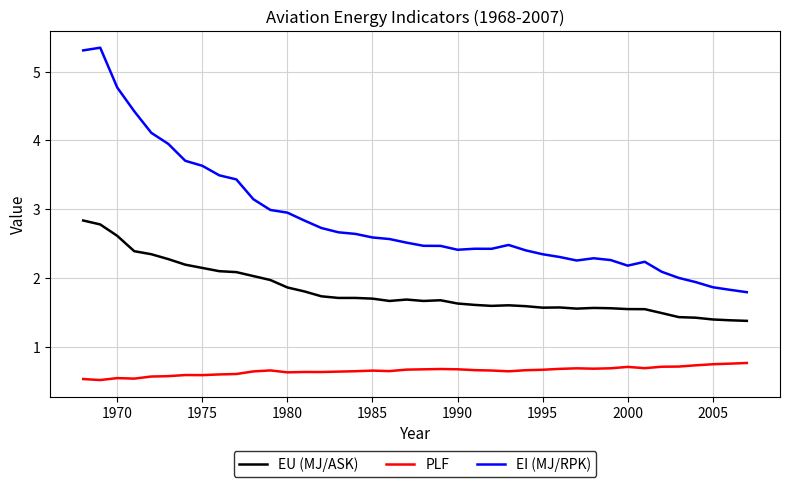

True or false: EU (MJ/ASK) and PLF intersect in this chart.

False